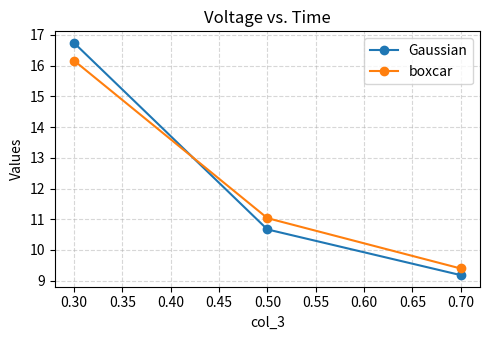

At which category does the chart reach its minimum across all series?

0.70